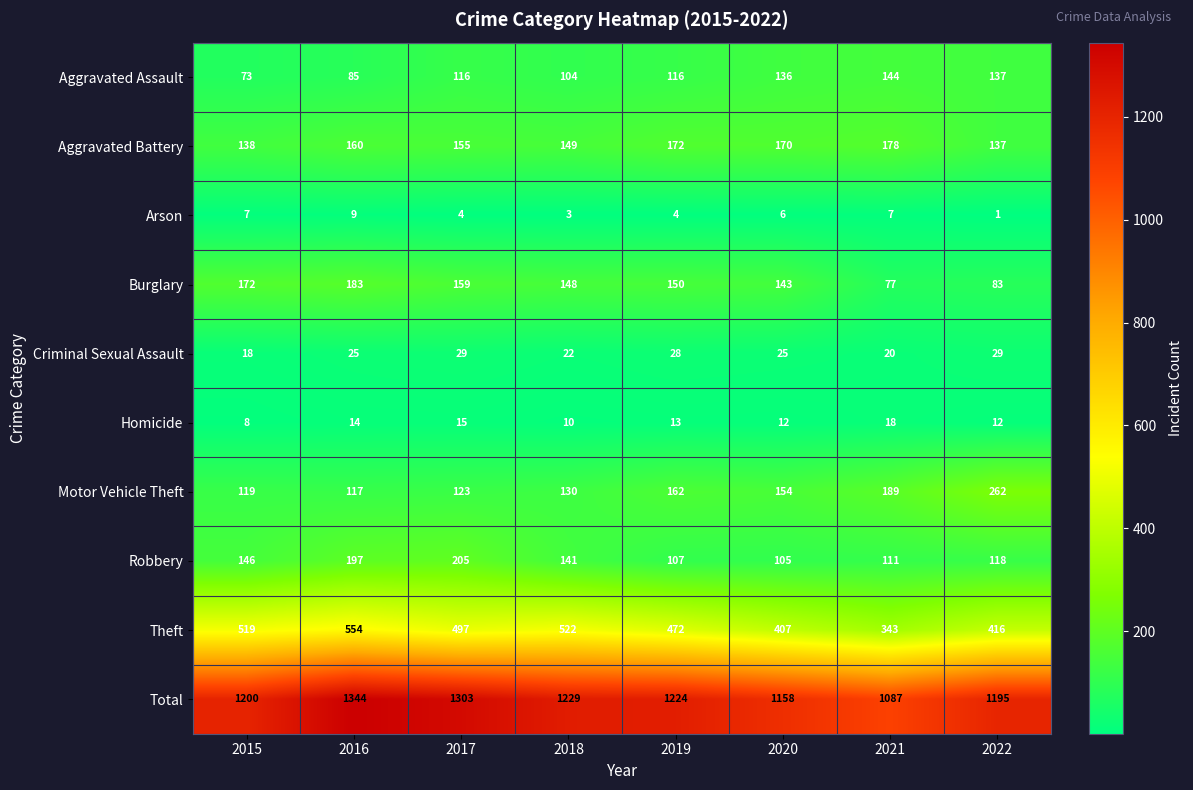

Rank the series by their maximum value, from highest to lowest.

Total, Theft, Motor Vehicle Theft, Robbery, Burglary, Aggravated Battery, Aggravated Assault, Criminal Sexual Assault, Homicide, Arson